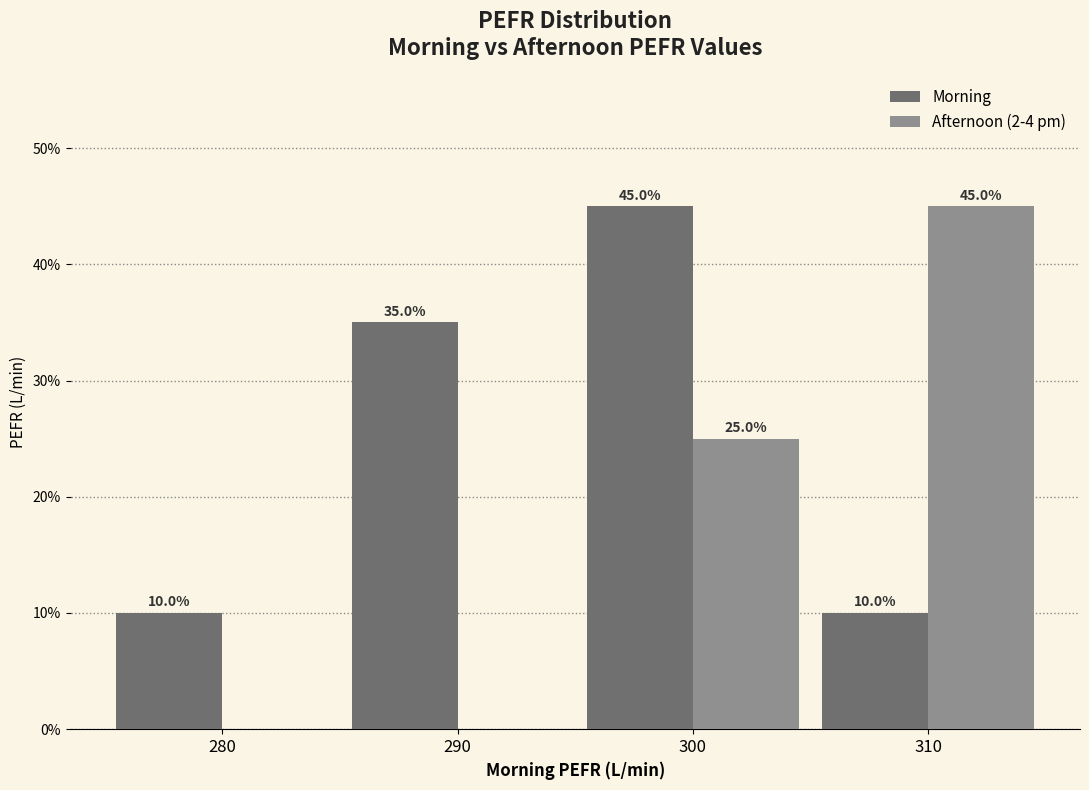

Between 280 and 310, which series saw the biggest shift?

Afternoon (2-4 pm)